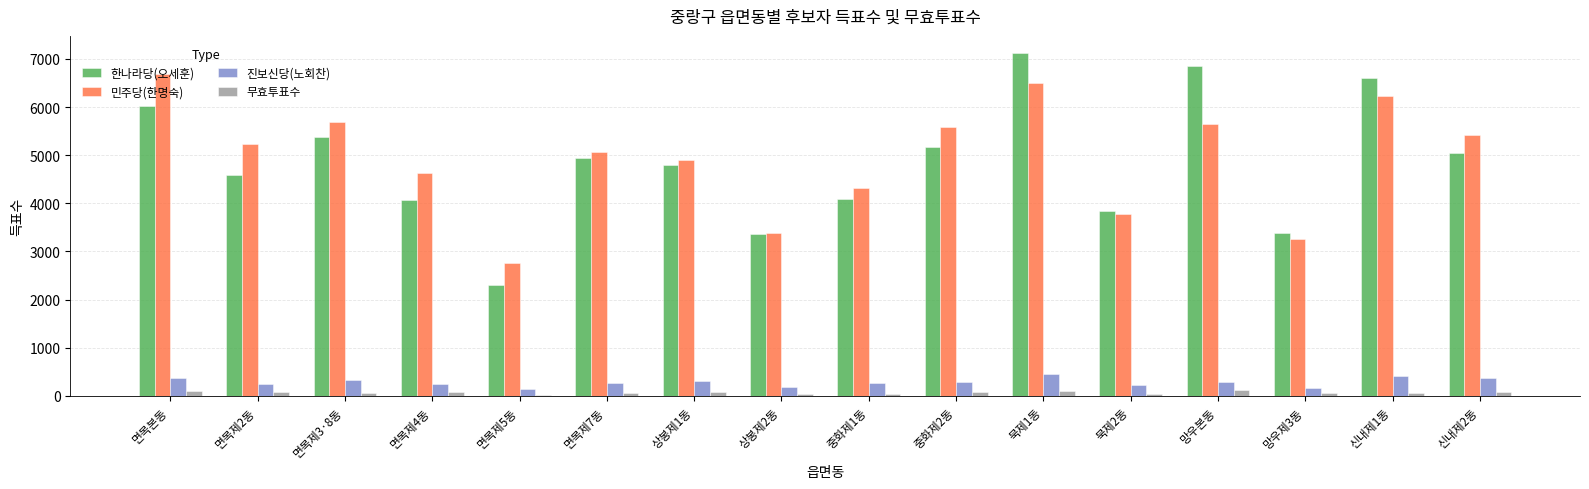

At which label does 한나라당(오세훈) reach its minimum?

면목제5동